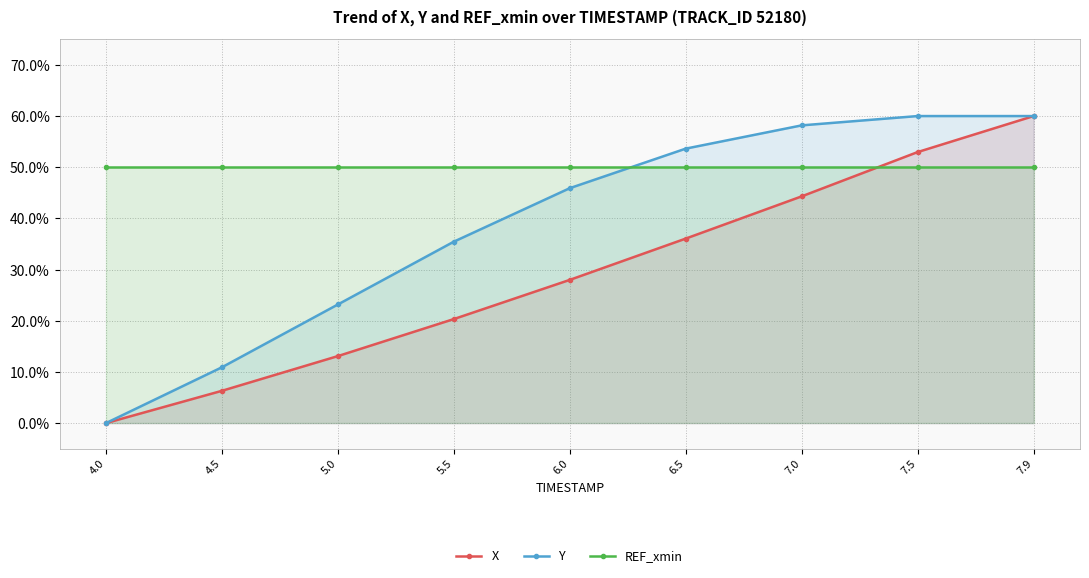

True or false: Y has a value of 36.9 at 5.0.

False